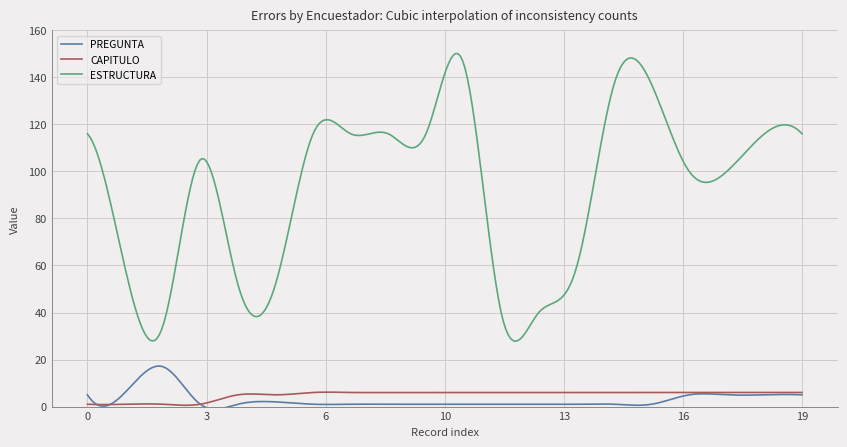

True or false: ESTRUCTURA and CAPITULO intersect in this chart.

False